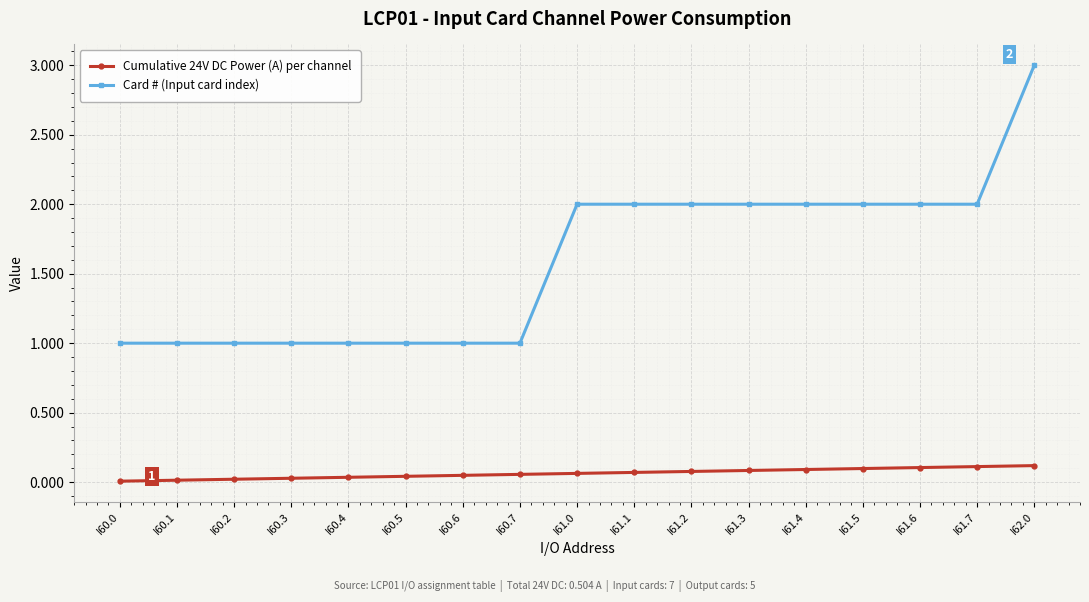

True or false: Cumulative 24V DC Power (A) per channel and Card # (Input card index) intersect in this chart.

False